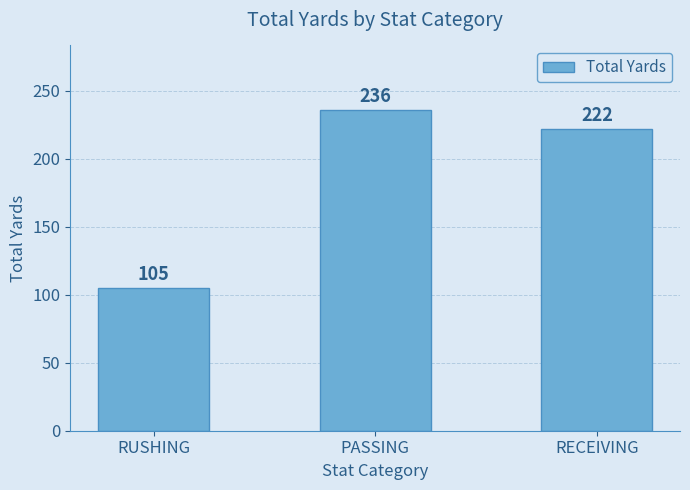

Reading left to right, list all the values displayed in this chart.

RUSHING=105	PASSING=236	RECEIVING=222